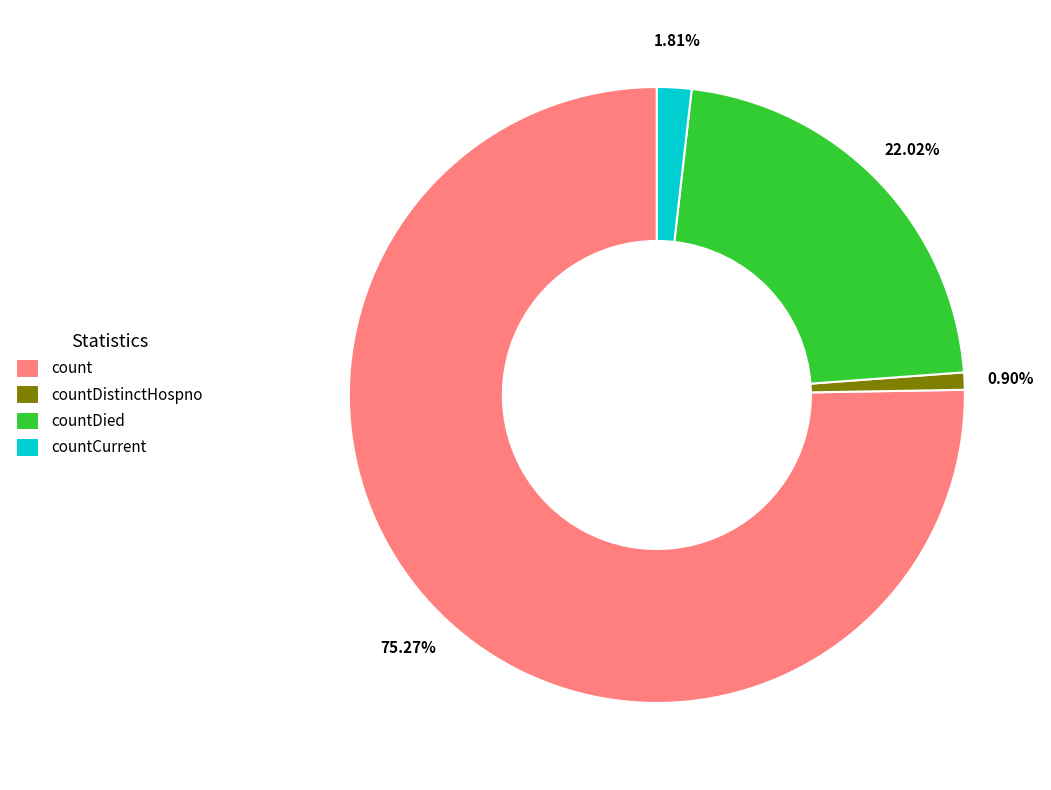

What percentage do countCurrent and countDied together represent?

23.8%